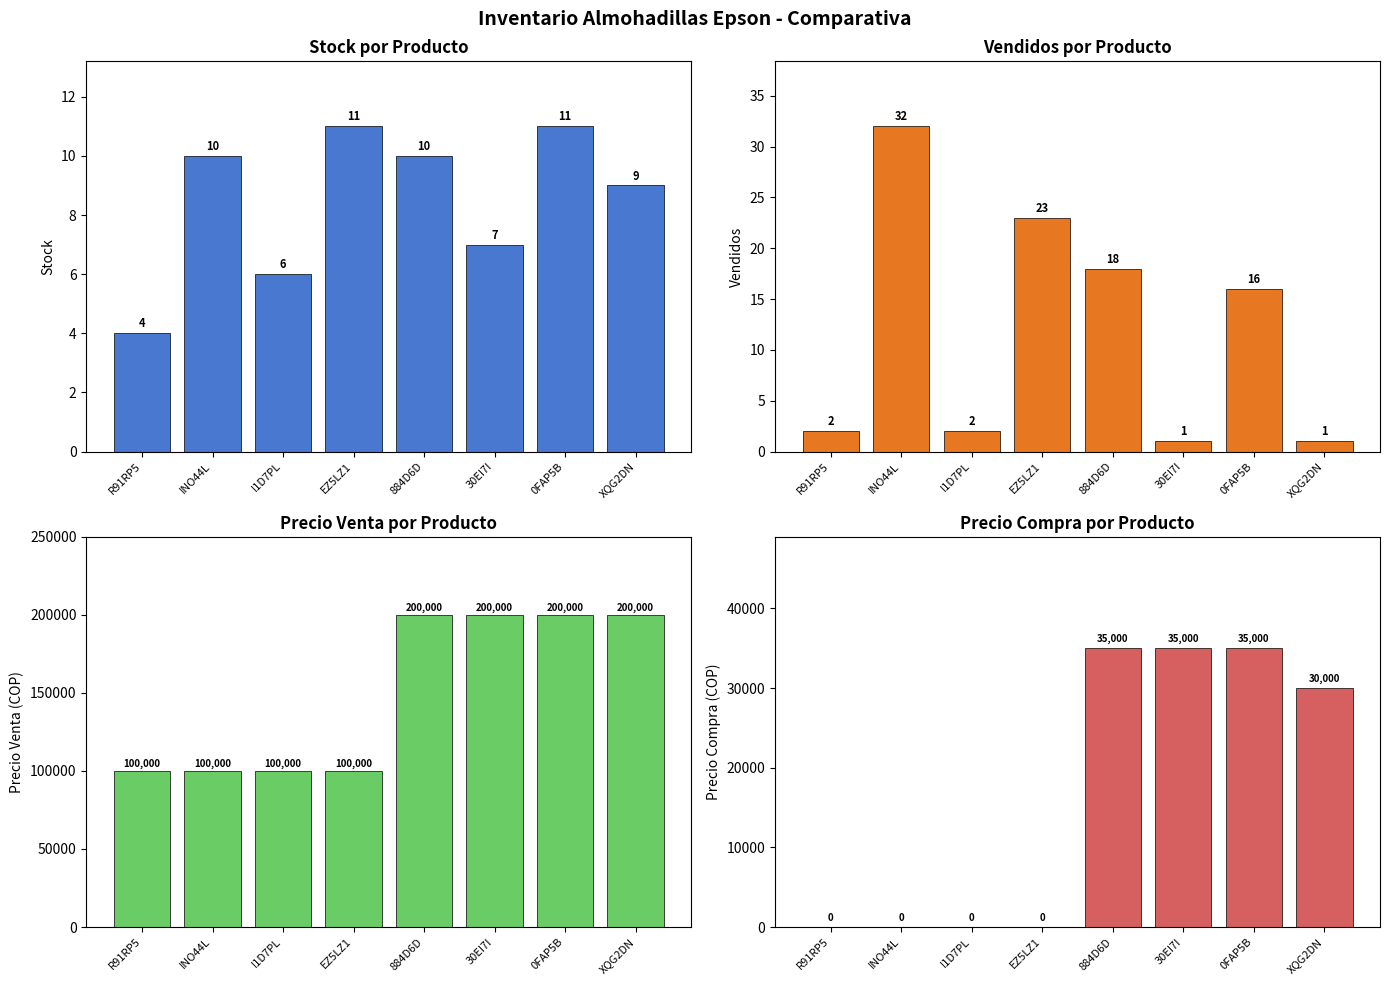

Which series has the largest range (max minus min)?

Precio Venta